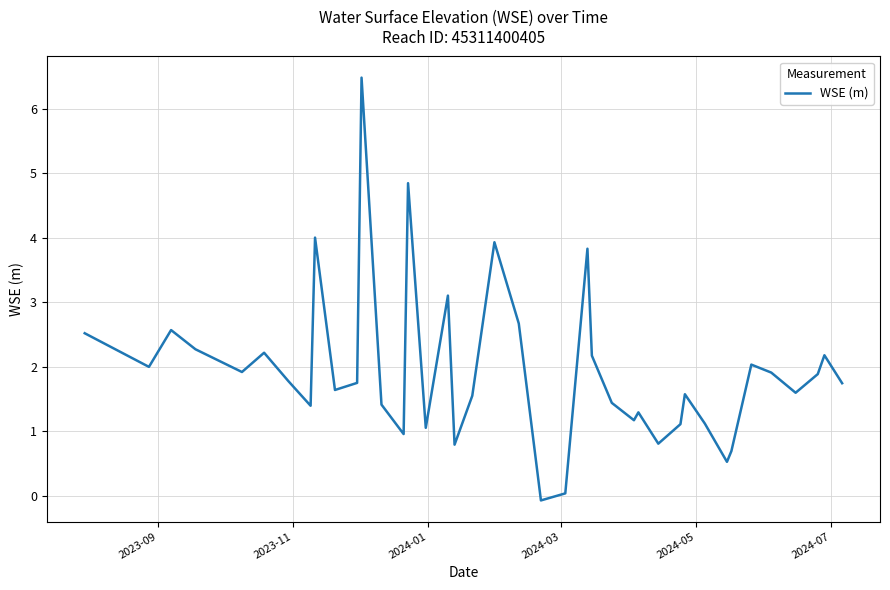

How many positive values are there?

39